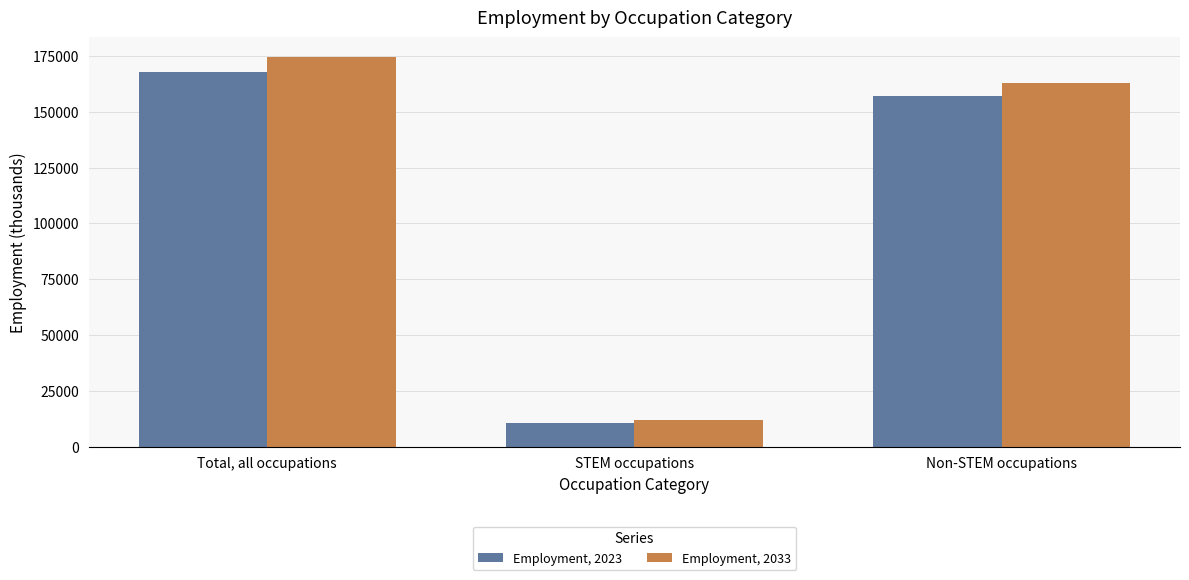

Rank the series at Total, all occupations from highest to lowest value.

Employment, 2033, Employment, 2023